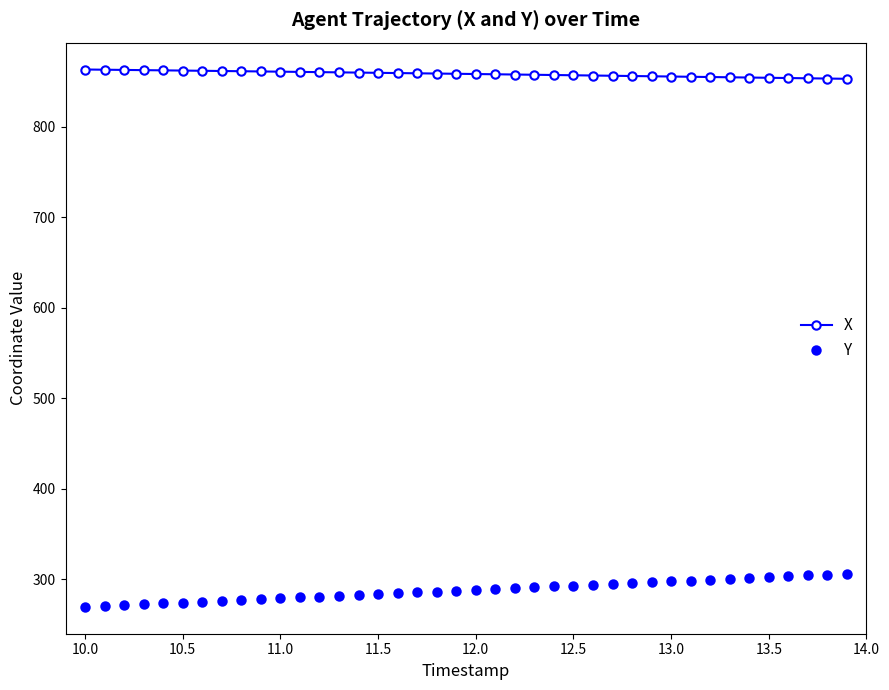

Count the number of categories in the chart.

40